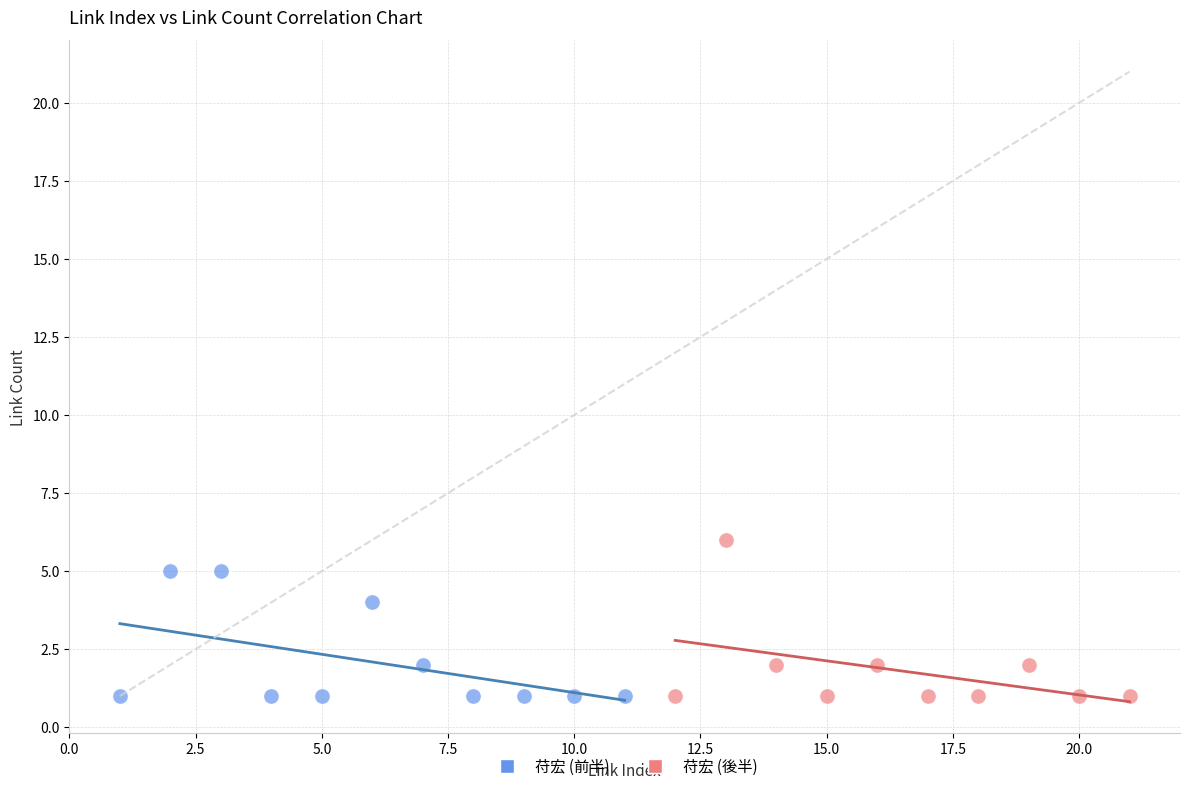

Which series has the largest Y range (max minus min)?

苻宏 (後半)